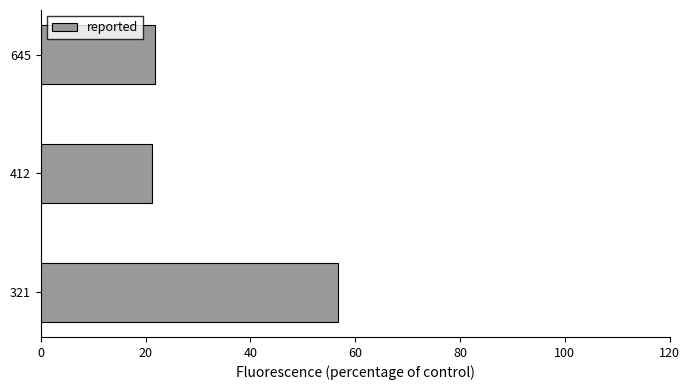

The value at 412 is 21.3. True or false?

True